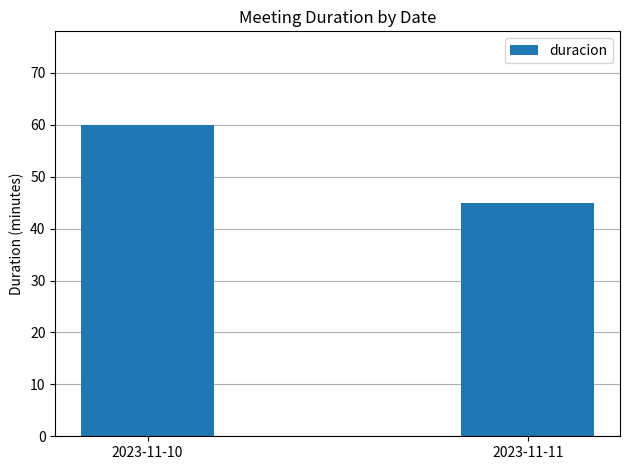

Count the number of data series in this chart.

1